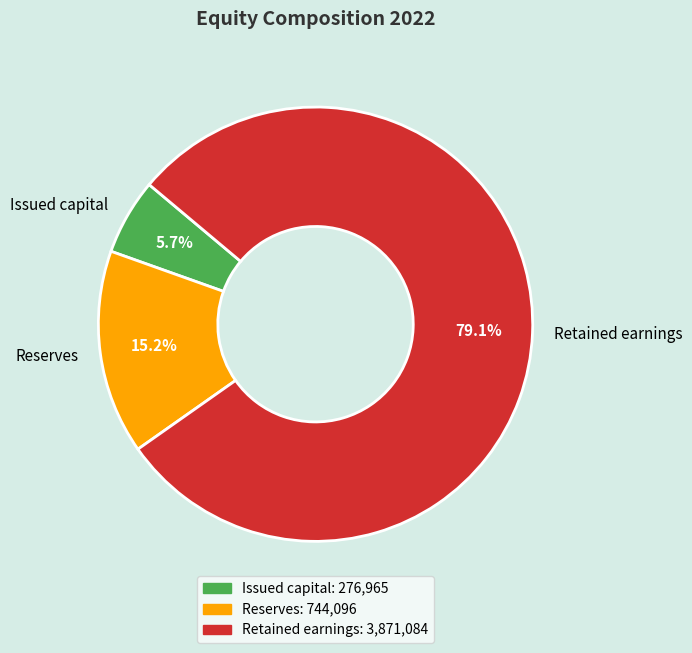

To the nearest percent, what is the difference between the Issued capital and Retained earnings slice percentages?

73%